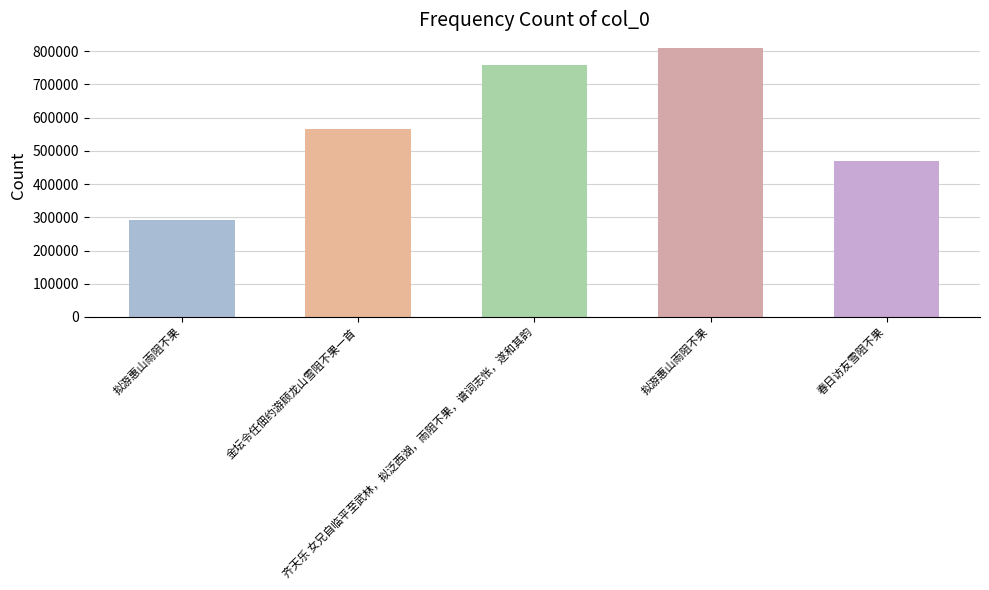

List the labels in order of value, largest first.

拟游惠山雨阻不果, 齐天乐 女兄自临平至武林，拟泛西湖，雨阻不果，谱词志怅，遂和其韵, 金坛令任佃约游顾龙山雪阻不果一首, 春日访友雪阻不果, 拟游惠山雨阻不果